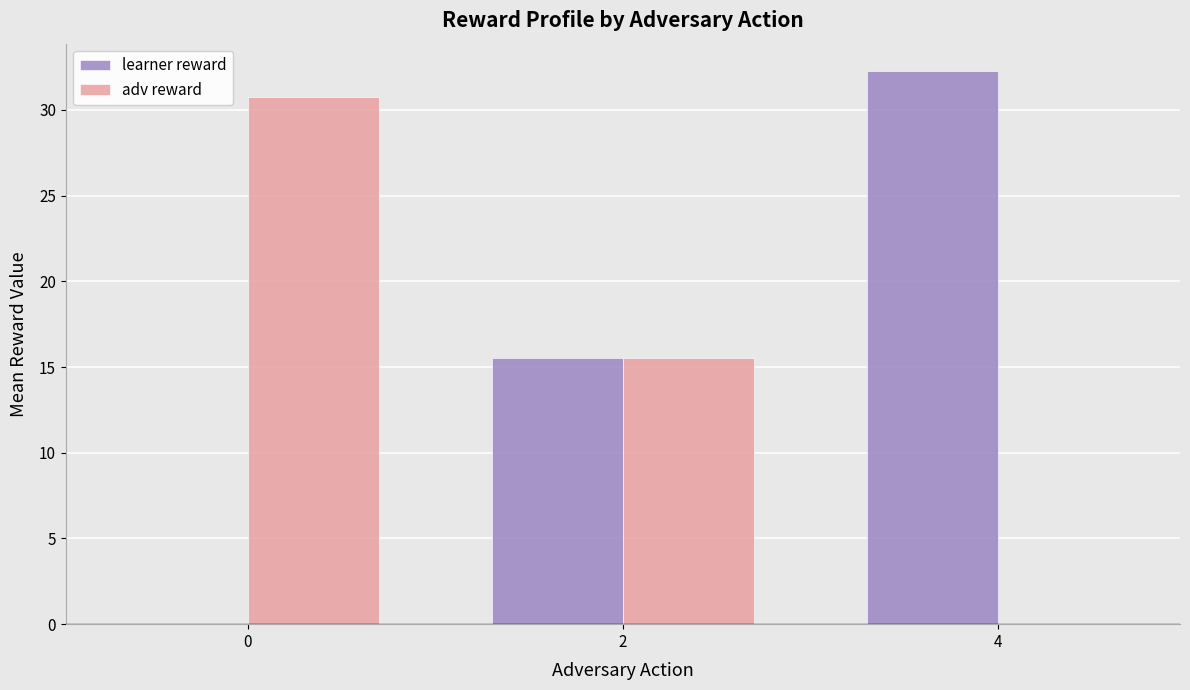

What are all the series names shown in the legend?

learner reward, adv reward